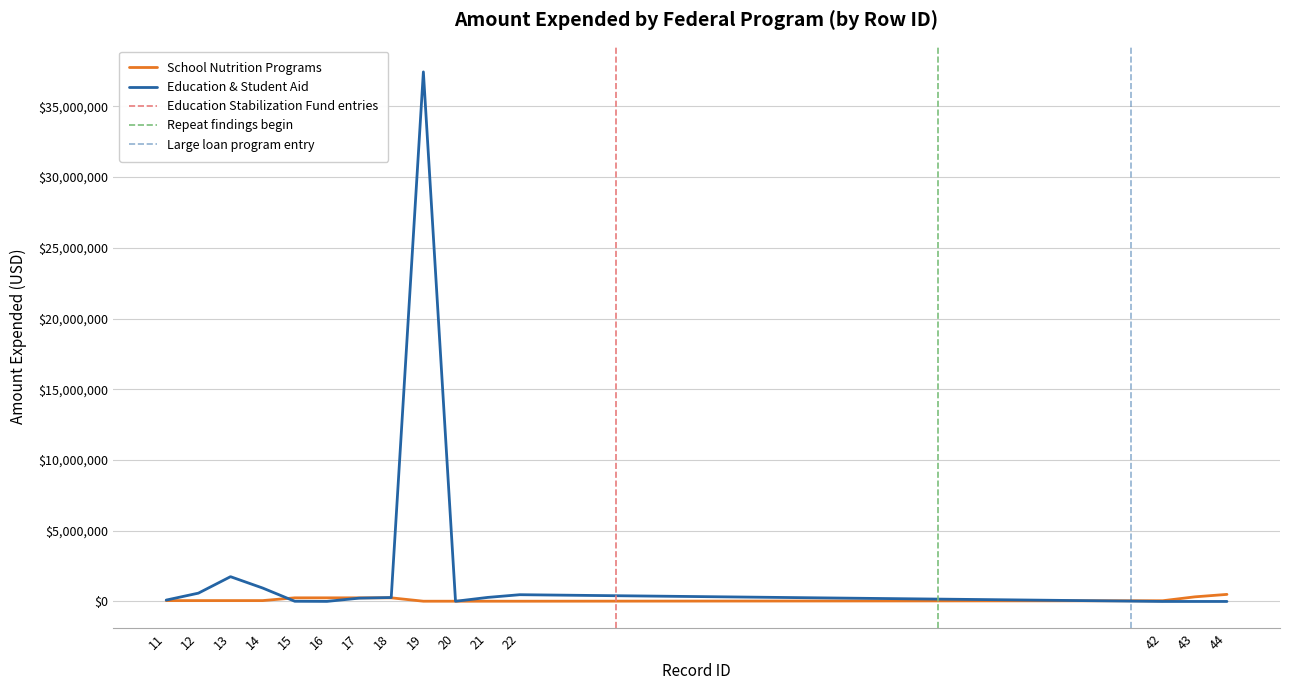

How many lines are shown in the chart?

2